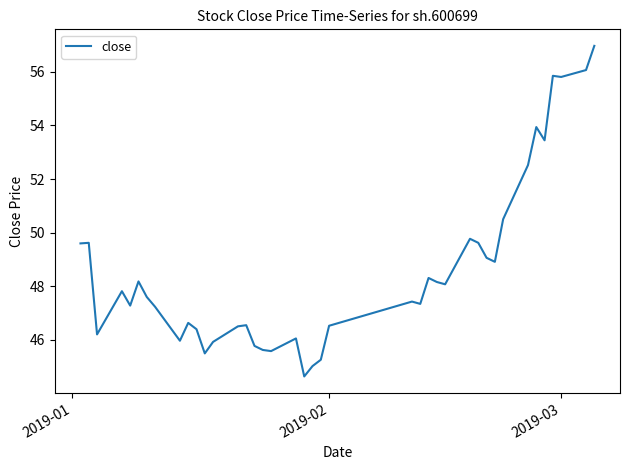

What is the minimum value shown in the chart?

44.6